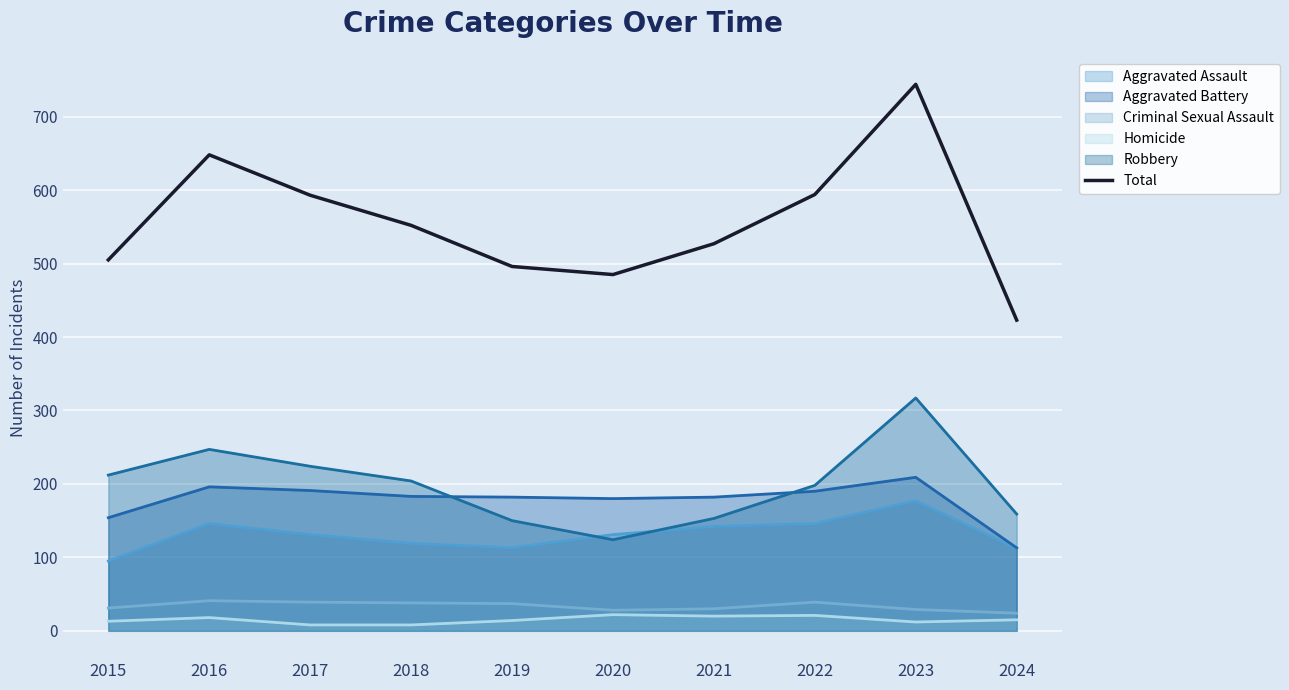

What is the value of the 1st point from the left?

505